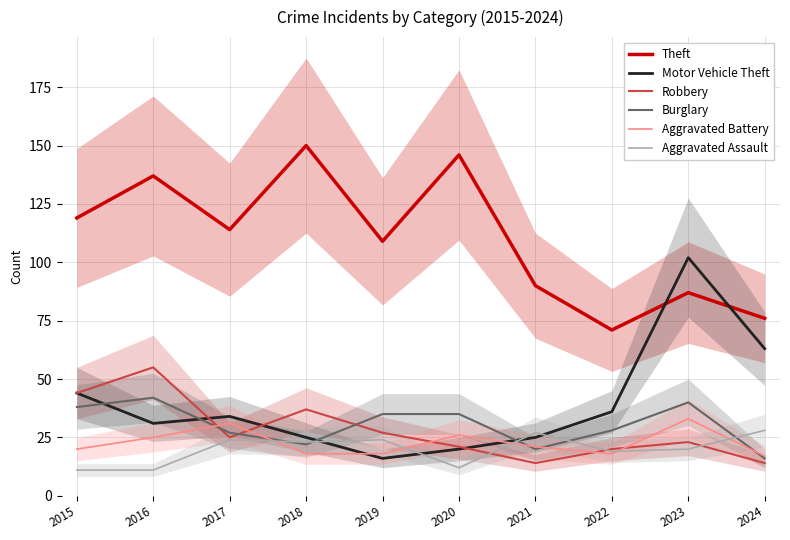

At which label does Theft reach its minimum?

2022